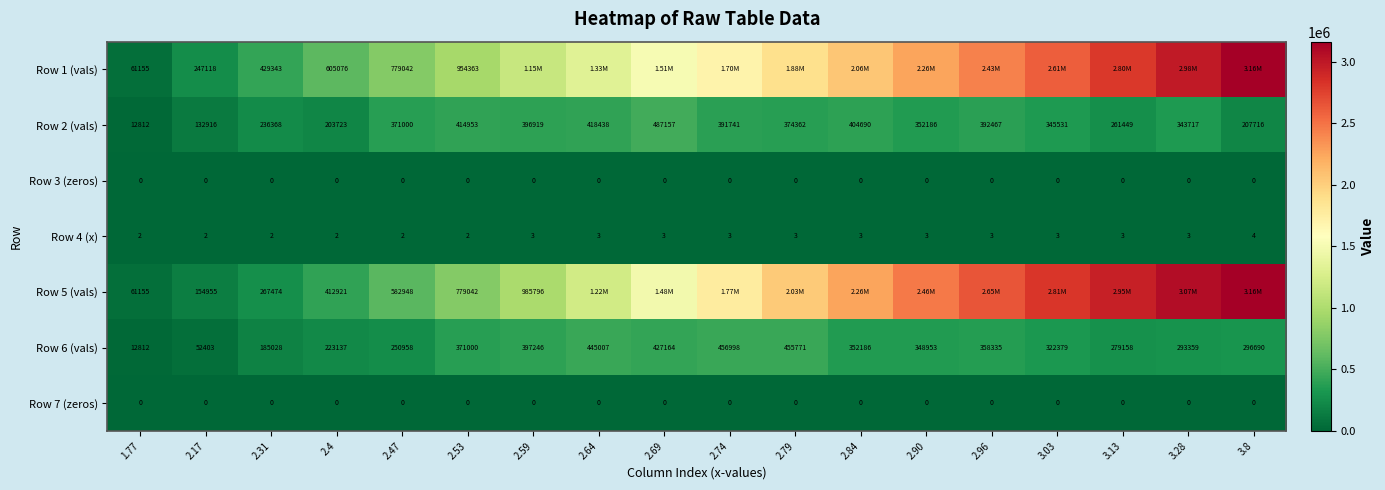

Count the number of data series in this chart.

7